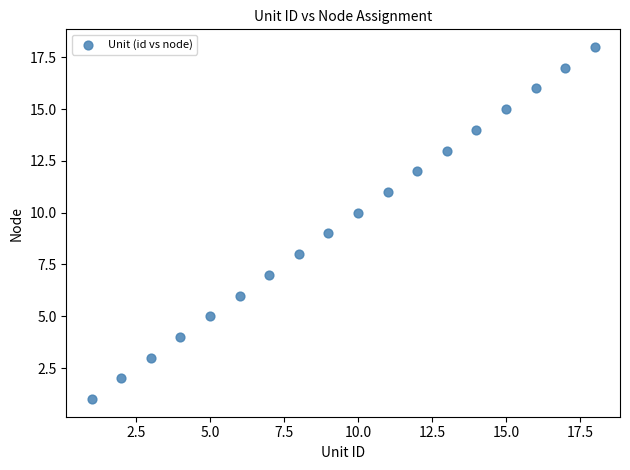

What is the range of Y values (max minus min)?

17